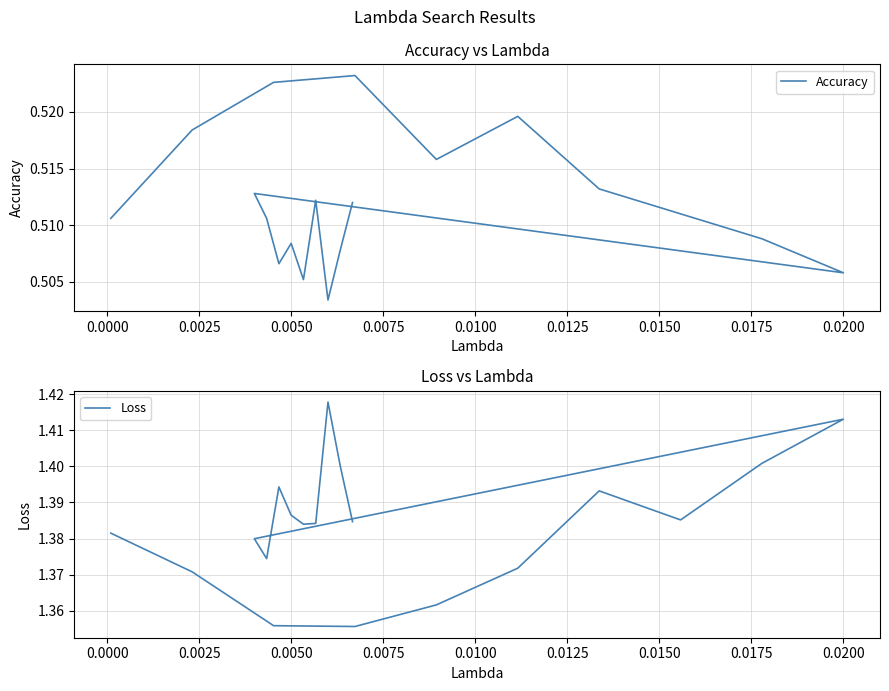

Does the chart have visible grid lines?

Yes